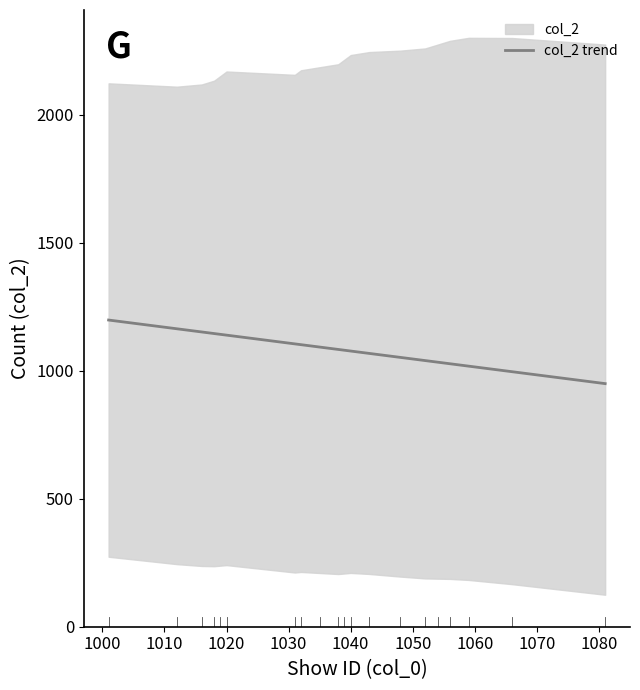

What is the minimum value for col_2 trend?

949.8